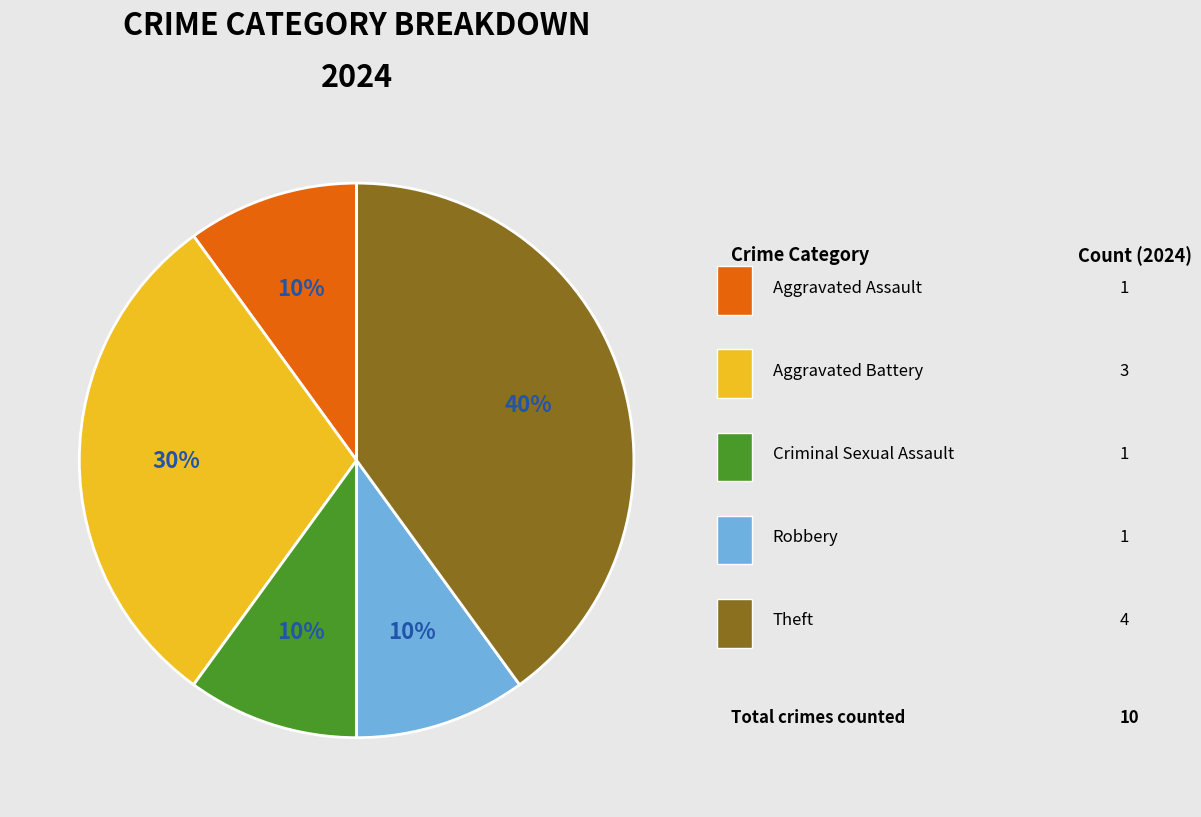

Does any single category account for the majority?

No